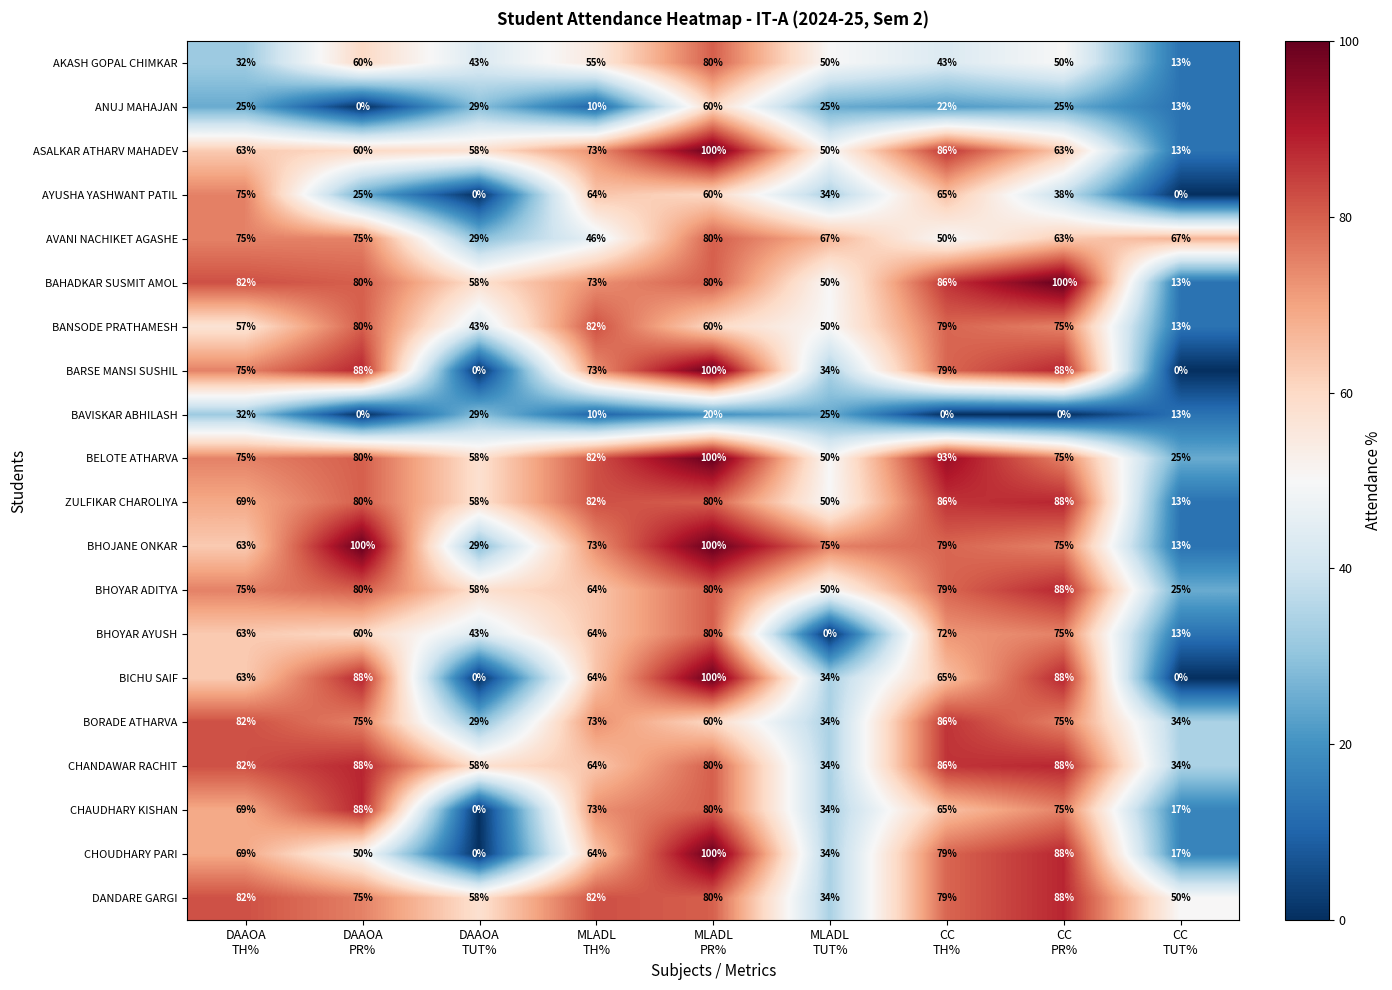

At how many categories does at least one series exceed 2?

9